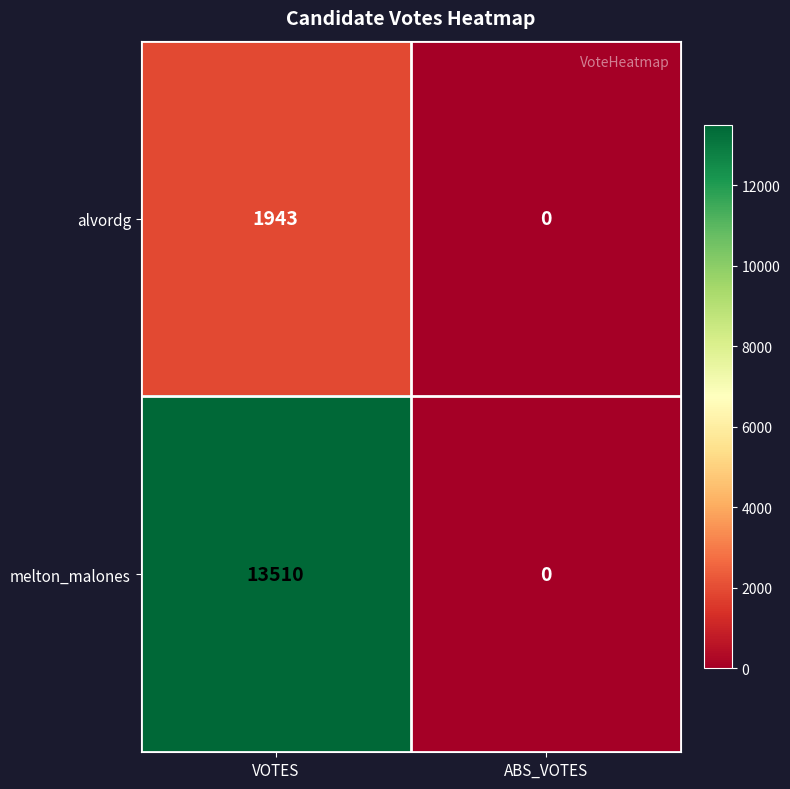

How many data points does each series have?

2